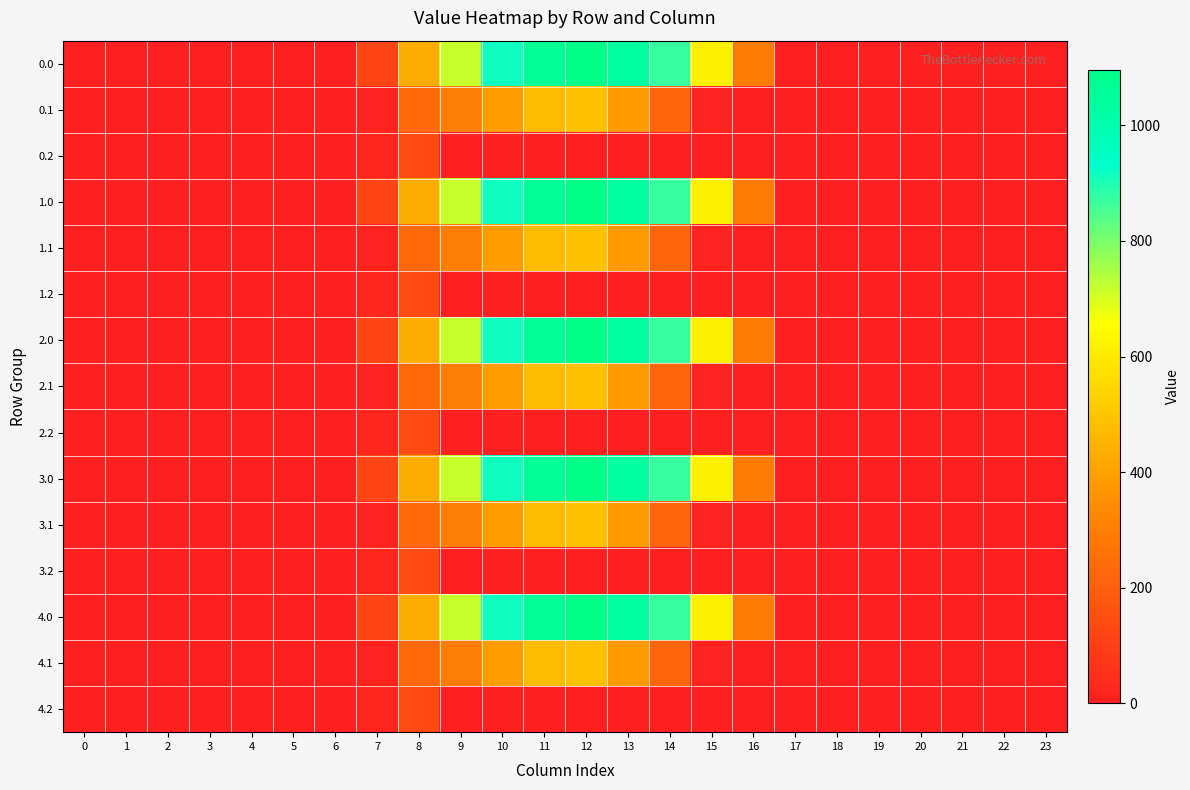

Reading right to left, transcribe all the data shown in this chart.

0.0: 23=0.0	22=0.0	21=0.0	20=0.0	19=0.0	18=0.0	17=0.0	16=294.5	15=615.9	14=870.6	13=1032.9	12=1096.7	11=1060.3	10=916.2	9=716.9	8=430.3	7=120.6	6=0.0	5=0.0	4=0.0	3=0.0	2=0.0	1=0.0	0=0.0
0.1: 23=0.0	22=0.0	21=0.0	20=0.0	19=0.0	18=0.0	17=0.0	16=0.0	15=17.3	14=219.2	13=382.7	12=485.4	11=471.7	10=388.1	9=295.9	8=227.5	7=17.7	6=0.0	5=0.0	4=0.0	3=0.0	2=0.0	1=0.0	0=0.0
0.2: 23=0.0	22=0.0	21=0.0	20=0.0	19=0.0	18=0.0	17=0.0	16=0.0	15=0.0	14=0.0	13=0.0	12=0.0	11=0.0	10=0.0	9=0.0	8=134.2	7=22.3	6=0.0	5=0.0	4=0.0	3=0.0	2=0.0	1=0.0	0=0.0
1.0: 23=0.0	22=0.0	21=0.0	20=0.0	19=0.0	18=0.0	17=0.0	16=294.5	15=615.9	14=870.6	13=1032.9	12=1096.7	11=1060.3	10=916.2	9=716.9	8=430.3	7=120.6	6=0.0	5=0.0	4=0.0	3=0.0	2=0.0	1=0.0	0=0.0
1.1: 23=0.0	22=0.0	21=0.0	20=0.0	19=0.0	18=0.0	17=0.0	16=0.0	15=17.3	14=219.2	13=382.7	12=485.4	11=471.7	10=388.1	9=295.9	8=227.5	7=17.7	6=0.0	5=0.0	4=0.0	3=0.0	2=0.0	1=0.0	0=0.0
1.2: 23=0.0	22=0.0	21=0.0	20=0.0	19=0.0	18=0.0	17=0.0	16=0.0	15=0.0	14=0.0	13=0.0	12=0.0	11=0.0	10=0.0	9=0.0	8=134.2	7=22.3	6=0.0	5=0.0	4=0.0	3=0.0	2=0.0	1=0.0	0=0.0
2.0: 23=0.0	22=0.0	21=0.0	20=0.0	19=0.0	18=0.0	17=0.0	16=294.5	15=615.9	14=870.6	13=1032.9	12=1096.7	11=1060.3	10=916.2	9=716.9	8=430.3	7=120.6	6=0.0	5=0.0	4=0.0	3=0.0	2=0.0	1=0.0	0=0.0
2.1: 23=0.0	22=0.0	21=0.0	20=0.0	19=0.0	18=0.0	17=0.0	16=0.0	15=17.3	14=219.2	13=382.7	12=485.4	11=471.7	10=388.1	9=295.9	8=227.5	7=17.7	6=0.0	5=0.0	4=0.0	3=0.0	2=0.0	1=0.0	0=0.0
2.2: 23=0.0	22=0.0	21=0.0	20=0.0	19=0.0	18=0.0	17=0.0	16=0.0	15=0.0	14=0.0	13=0.0	12=0.0	11=0.0	10=0.0	9=0.0	8=134.2	7=22.3	6=0.0	5=0.0	4=0.0	3=0.0	2=0.0	1=0.0	0=0.0
3.0: 23=0.0	22=0.0	21=0.0	20=0.0	19=0.0	18=0.0	17=0.0	16=294.5	15=615.9	14=870.6	13=1032.9	12=1096.7	11=1060.3	10=916.2	9=716.9	8=430.3	7=120.6	6=0.0	5=0.0	4=0.0	3=0.0	2=0.0	1=0.0	0=0.0
3.1: 23=0.0	22=0.0	21=0.0	20=0.0	19=0.0	18=0.0	17=0.0	16=0.0	15=17.3	14=219.2	13=382.7	12=485.4	11=471.7	10=388.1	9=295.9	8=227.5	7=17.7	6=0.0	5=0.0	4=0.0	3=0.0	2=0.0	1=0.0	0=0.0
3.2: 23=0.0	22=0.0	21=0.0	20=0.0	19=0.0	18=0.0	17=0.0	16=0.0	15=0.0	14=0.0	13=0.0	12=0.0	11=0.0	10=0.0	9=0.0	8=134.2	7=22.3	6=0.0	5=0.0	4=0.0	3=0.0	2=0.0	1=0.0	0=0.0
4.0: 23=0.0	22=0.0	21=0.0	20=0.0	19=0.0	18=0.0	17=0.0	16=294.5	15=615.9	14=870.6	13=1032.9	12=1096.7	11=1060.3	10=916.2	9=716.9	8=430.3	7=120.6	6=0.0	5=0.0	4=0.0	3=0.0	2=0.0	1=0.0	0=0.0
4.1: 23=0.0	22=0.0	21=0.0	20=0.0	19=0.0	18=0.0	17=0.0	16=0.0	15=17.3	14=219.2	13=382.7	12=485.4	11=471.7	10=388.1	9=295.9	8=227.5	7=17.7	6=0.0	5=0.0	4=0.0	3=0.0	2=0.0	1=0.0	0=0.0
4.2: 23=0.0	22=0.0	21=0.0	20=0.0	19=0.0	18=0.0	17=0.0	16=0.0	15=0.0	14=0.0	13=0.0	12=0.0	11=0.0	10=0.0	9=0.0	8=134.2	7=22.3	6=0.0	5=0.0	4=0.0	3=0.0	2=0.0	1=0.0	0=0.0